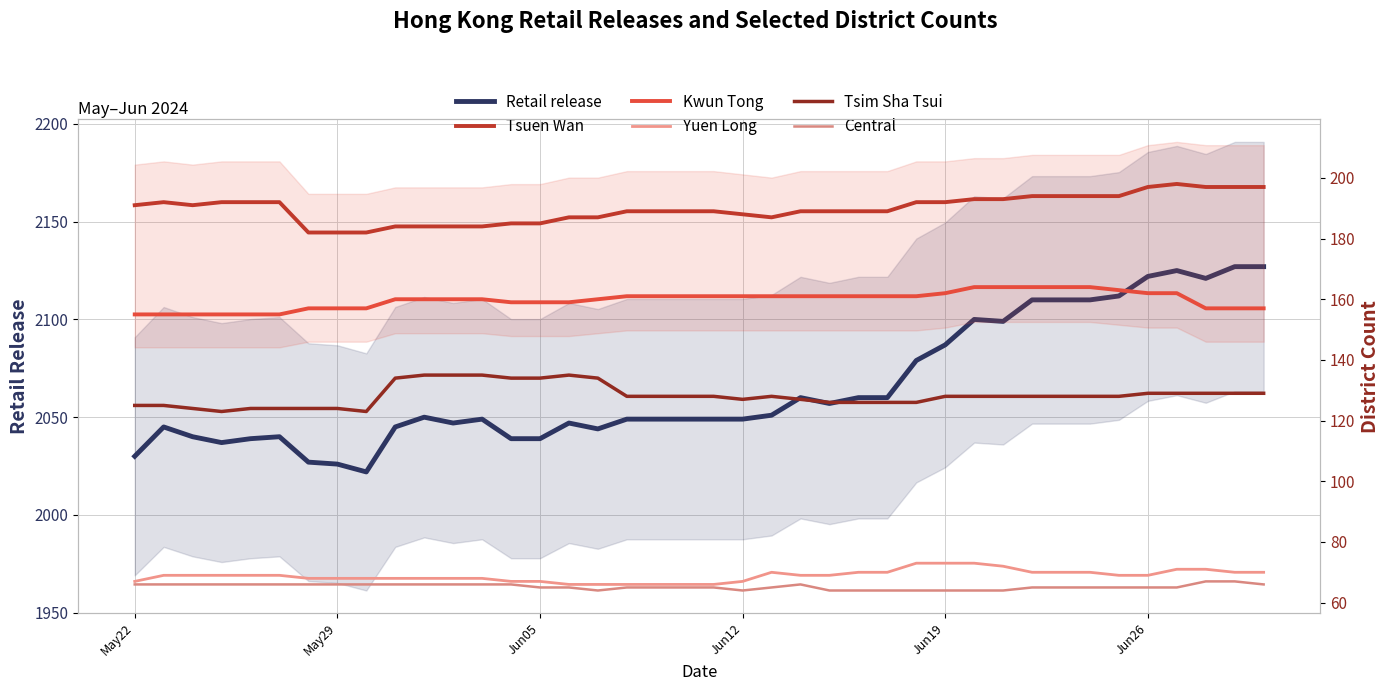

The value of Central at 36 is 28. True or false?

False